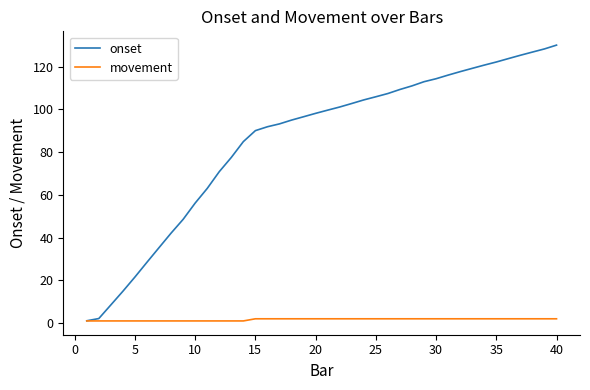

Which series has the widest spread of values?

onset